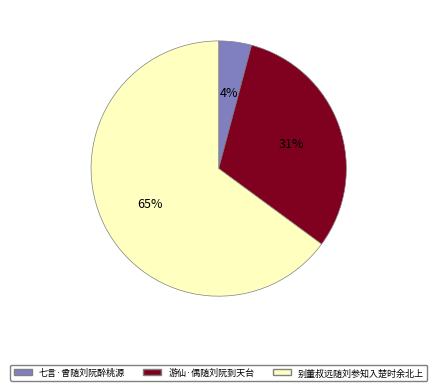

What is the majority slice?

别董叔远随刘参知入楚时余北上